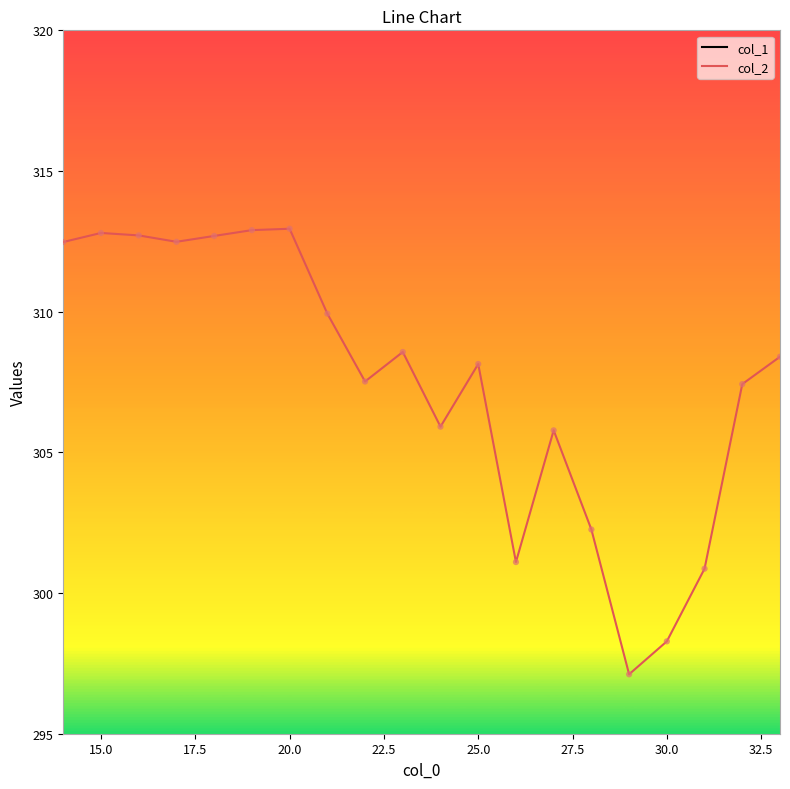

What is the lowest value of the col_2 series?

297.1